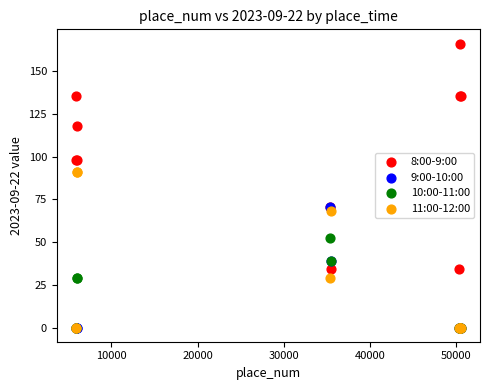

Which series has the largest Y range (max minus min)?

8:00-9:00